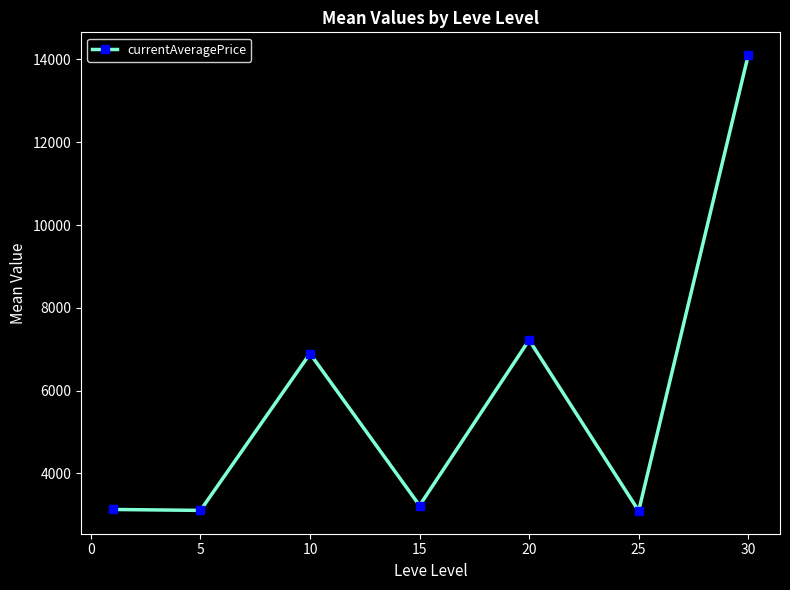

What is the smallest value displayed?

3095.8